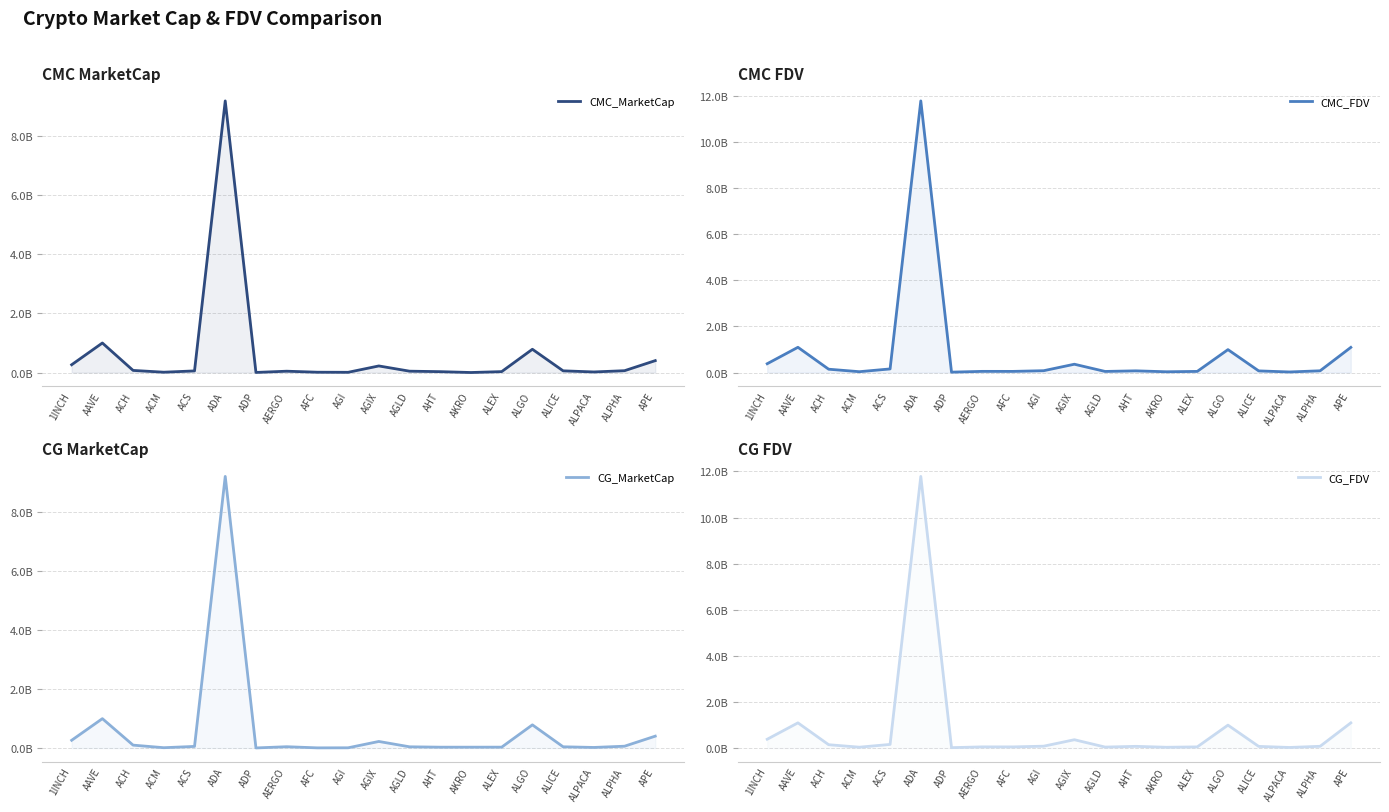

At which category does the chart reach its minimum across all series?

AKRO